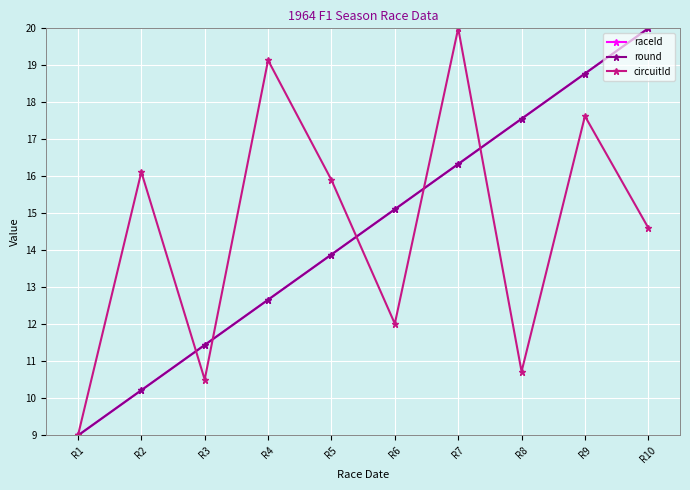

Is this an area chart (filled region under the line)?

No